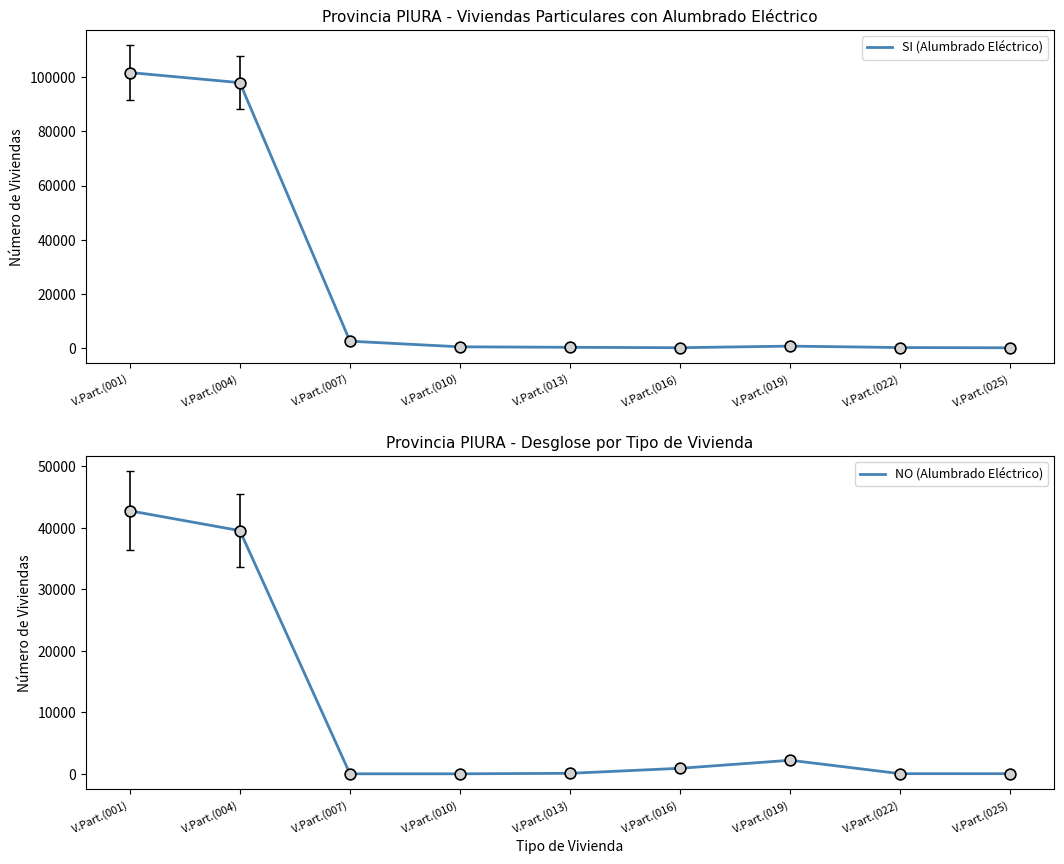

Is the value of NO (Alumbrado Eléctrico) at V.Part.(001) greater than the value of SI (Alumbrado Eléctrico) at V.Part.(019)?

Yes